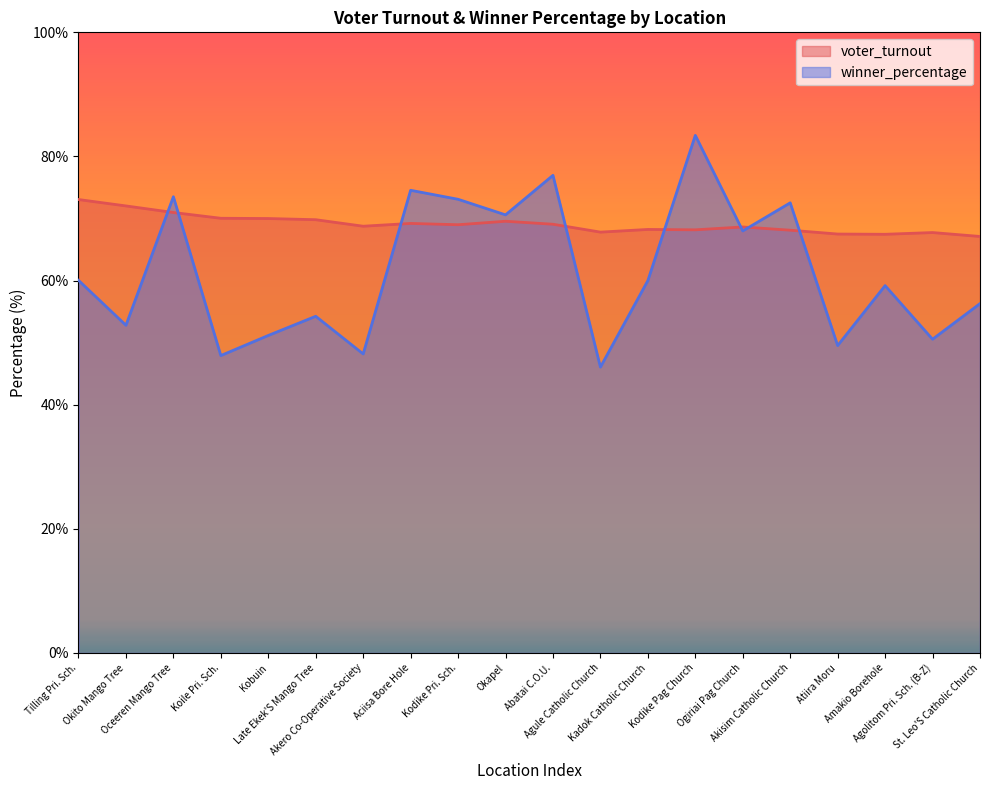

Reading right to left, what are all the values shown in this chart?

voter_turnout: St. Leo'S Catholic Church=67.1	Agolitom Pri. Sch. (B-Z)=67.7	Amakio Borehole=67.5	Atiira Moru=67.5	Akisim Catholic Church=68.1	Ogiriai Pag Church=68.6	Kodike Pag Church=68.2	Kadok Catholic Church=68.2	Agule Catholic Church=67.8	Abatai C.O.U.=69.1	Okapel=69.6	Kodike Pri. Sch.=69.0	Aciisa Bore Hole=69.2	Akero Co-Operative Society=68.8	Late Ekek'S Mango Tree=69.8	Kobuin=70.0	Koile Pri. Sch.=70.0	Oceeren Mango Tree=71.0	Okito Mango Tree=72.0	Tilling Pri. Sch.=73.1
winner_percentage: St. Leo'S Catholic Church=56.3	Agolitom Pri. Sch. (B-Z)=50.5	Amakio Borehole=59.2	Atiira Moru=49.5	Akisim Catholic Church=72.5	Ogiriai Pag Church=68.0	Kodike Pag Church=83.4	Kadok Catholic Church=60.0	Agule Catholic Church=46.1	Abatai C.O.U.=77.0	Okapel=70.6	Kodike Pri. Sch.=73.1	Aciisa Bore Hole=74.5	Akero Co-Operative Society=48.2	Late Ekek'S Mango Tree=54.2	Kobuin=51.2	Koile Pri. Sch.=47.9	Oceeren Mango Tree=73.5	Okito Mango Tree=52.8	Tilling Pri. Sch.=60.0